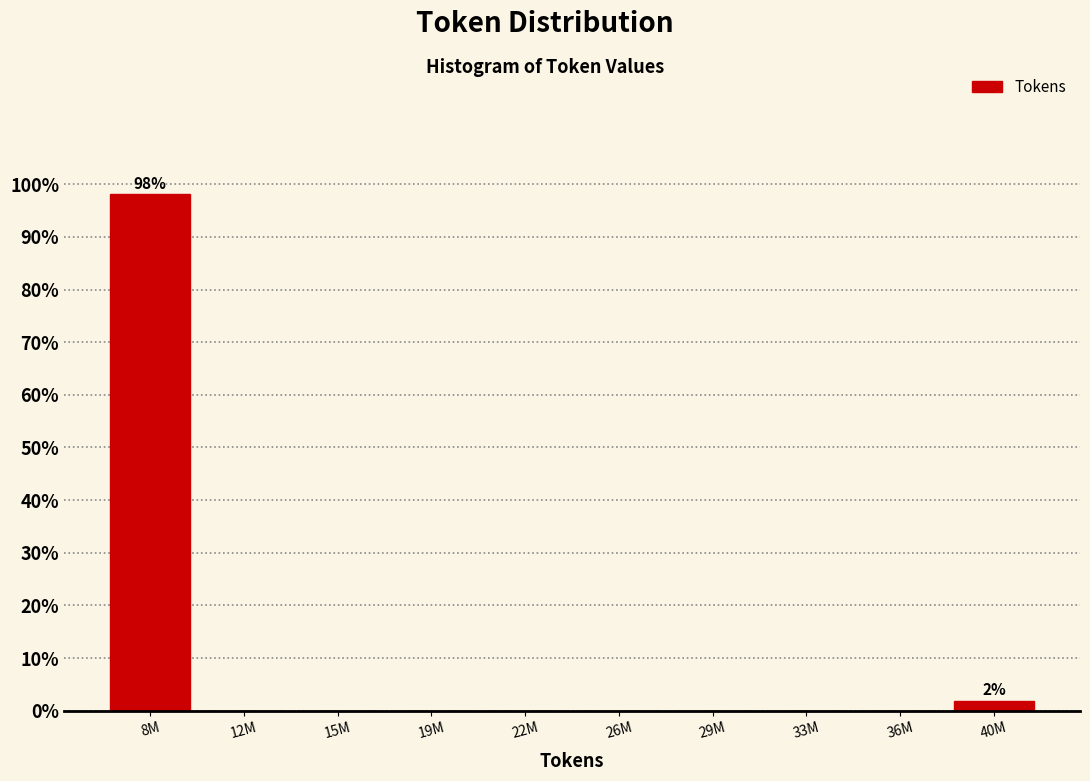

Reading right to left, list all the values displayed in this chart.

40M=1.9	36M=0.0	33M=0.0	29M=0.0	26M=0.0	22M=0.0	19M=0.0	15M=0.0	12M=0.0	8M=98.1